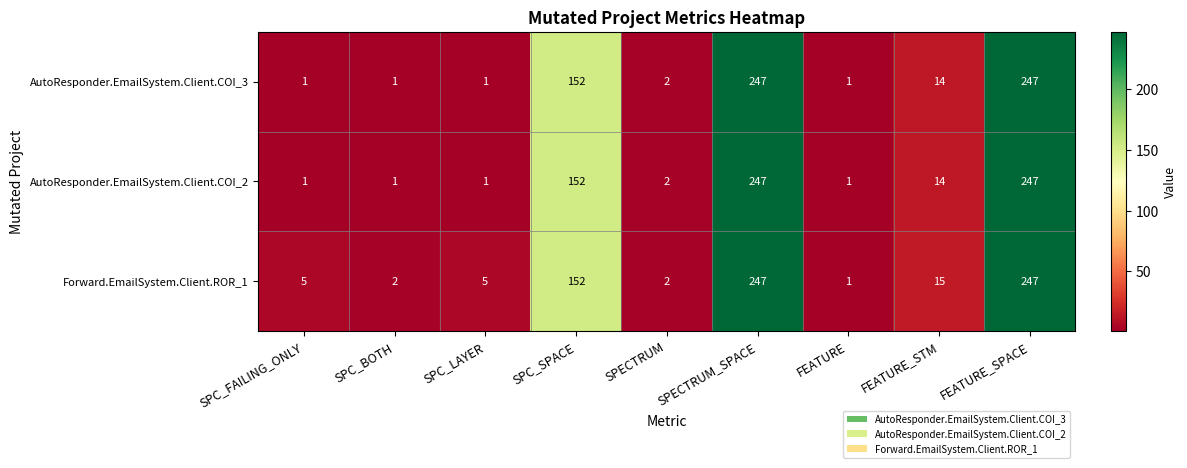

At which label is Forward.EmailSystem.Client.ROR_1 closest to 124?

SPC_SPACE